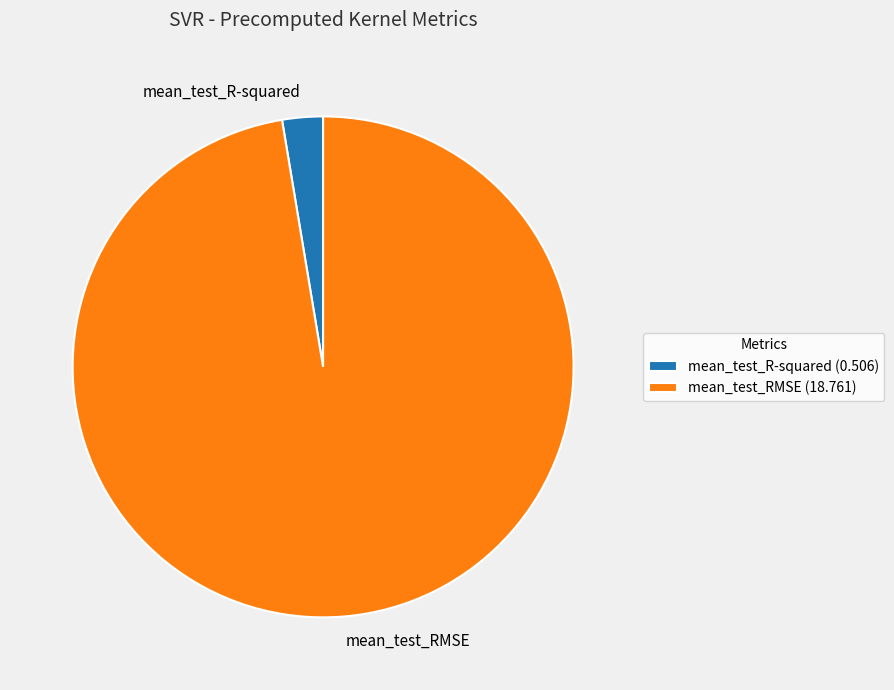

How many slices are in this pie chart?

2